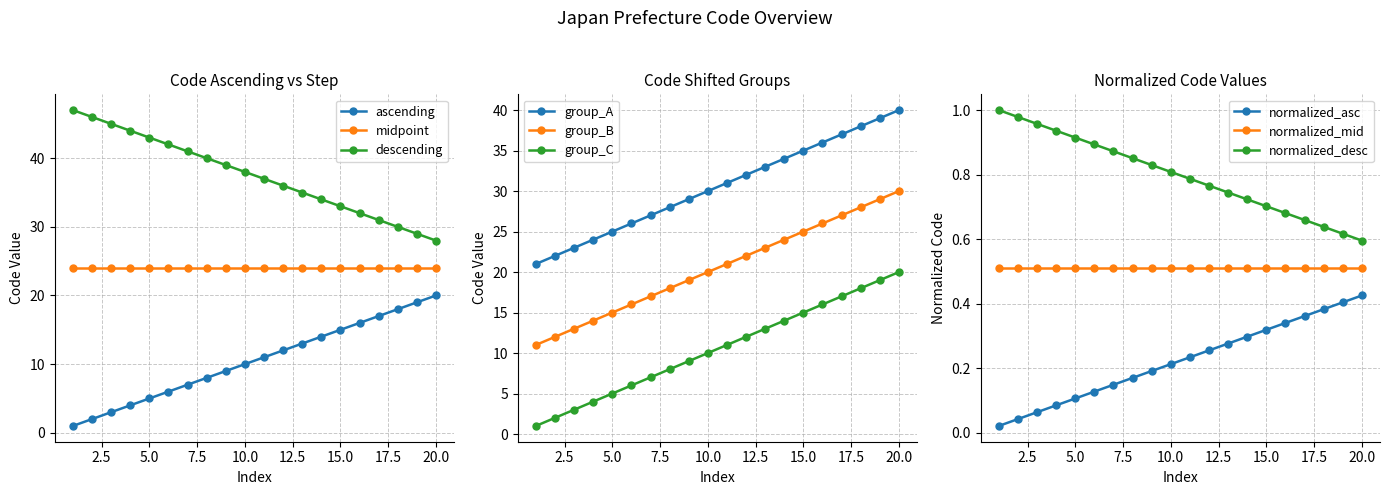

The chart shows a value of 0.5 at 埼玉県. True or false?

False